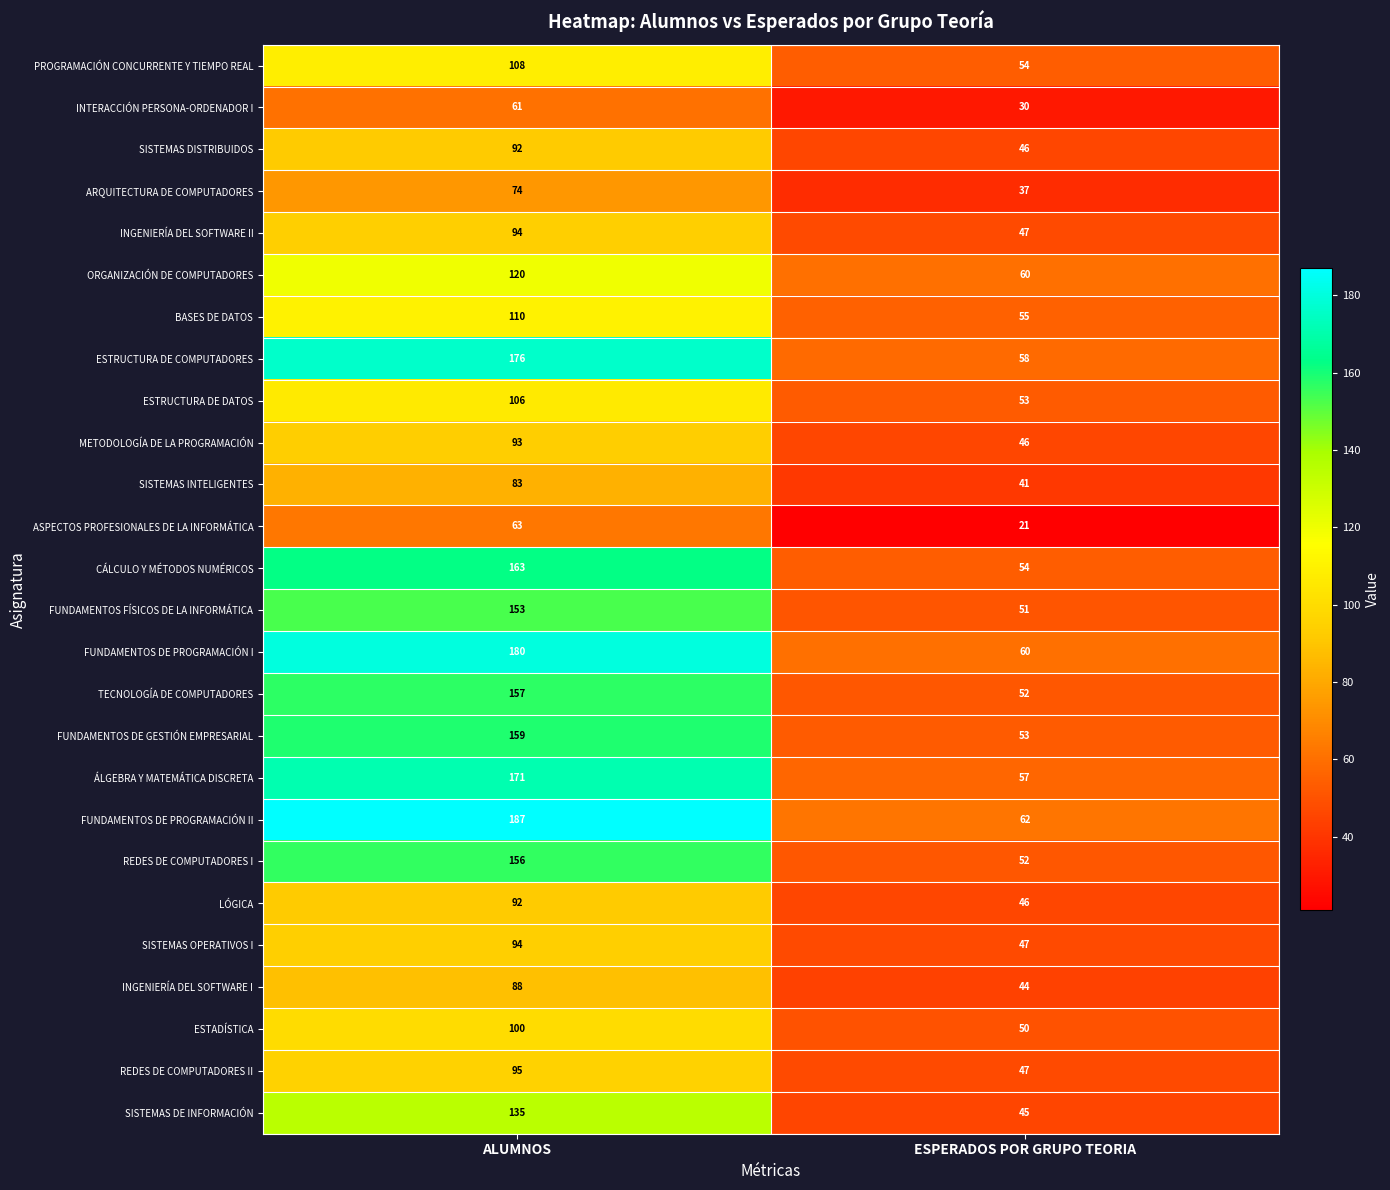

Which category has the lowest value across all series?

ESPERADOS POR GRUPO TEORIA